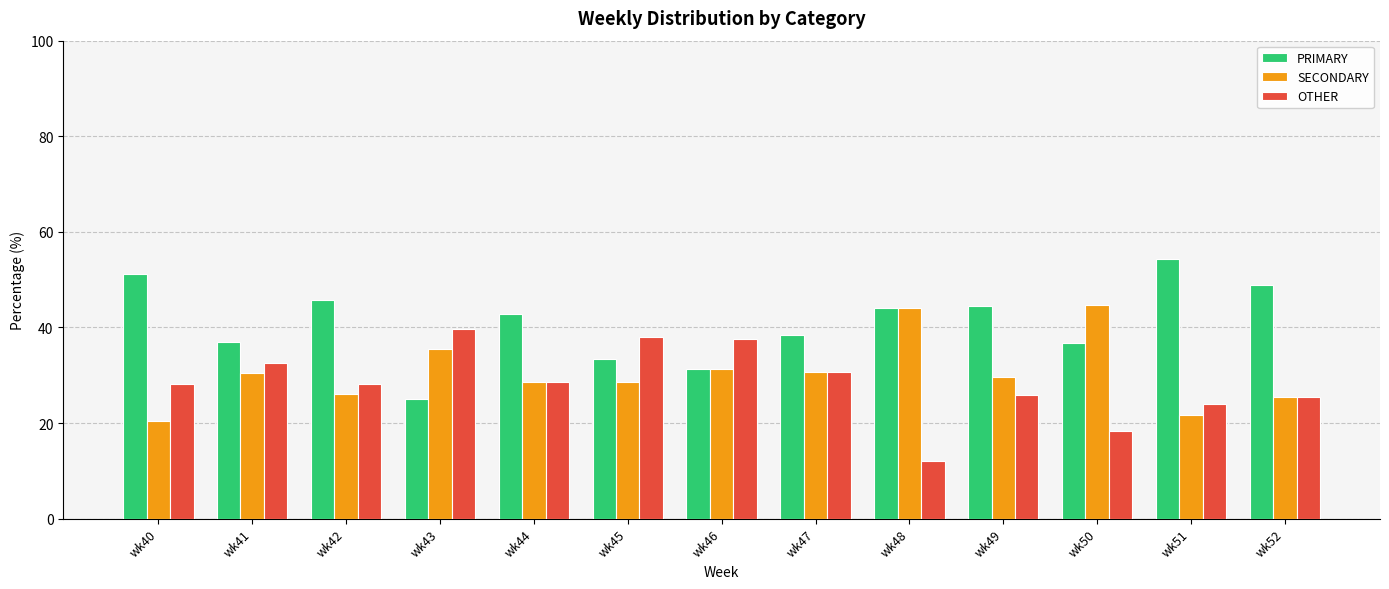

What is the value of the OTHER bar at the 2nd from the left?

32.6